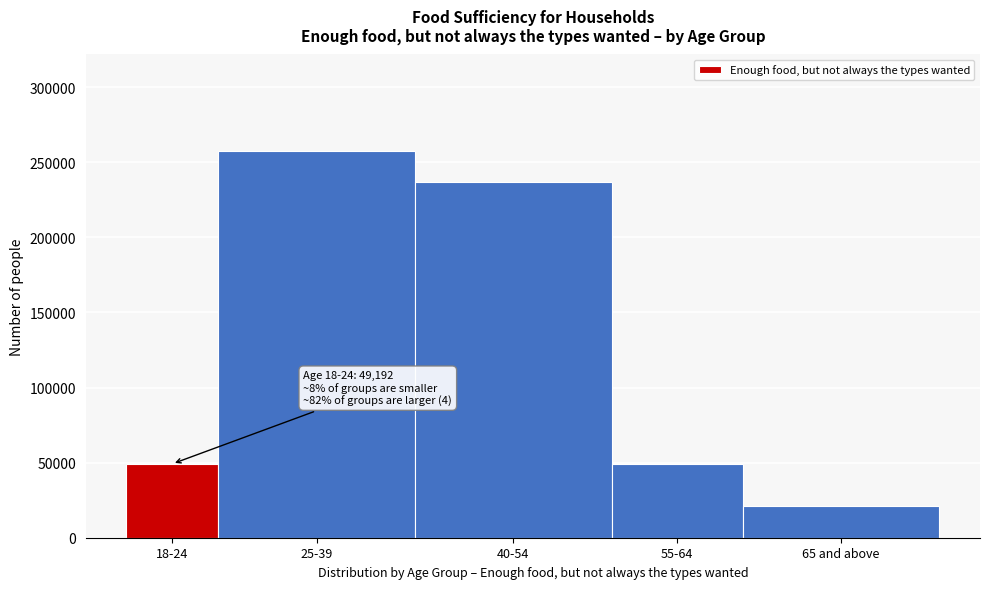

What is the sum of all values?

614040